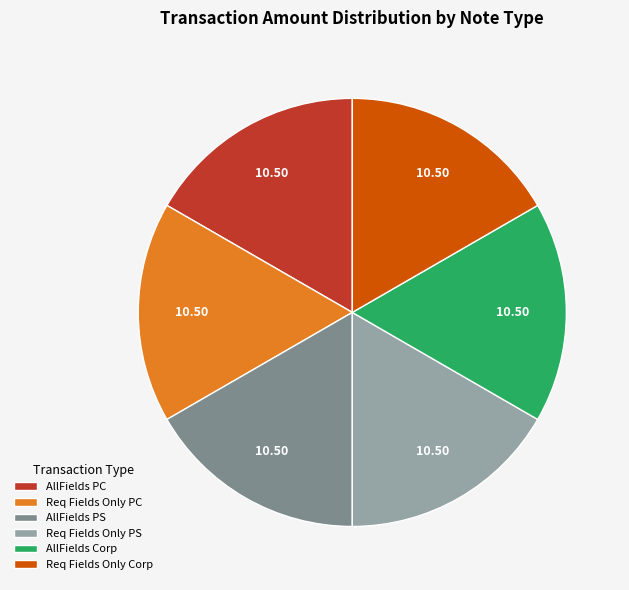

What is the ratio of the value at Req Fields Only PC to the value at Req Fields Only PS?

1.0